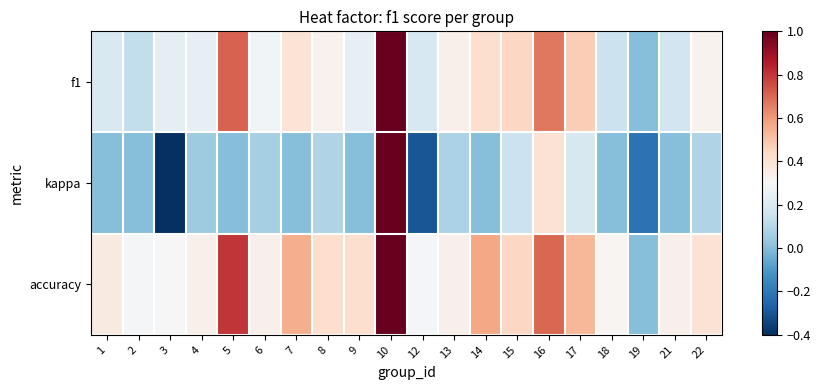

What is the difference between the highest and lowest values at 12?

0.6